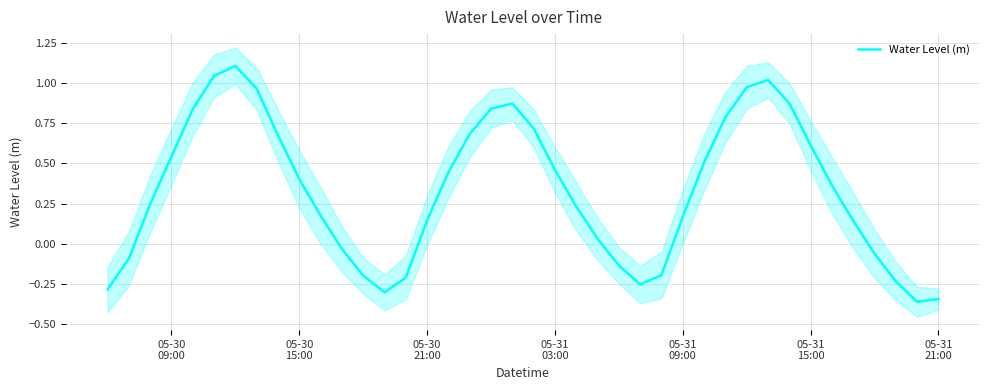

What is the average value?

0.3